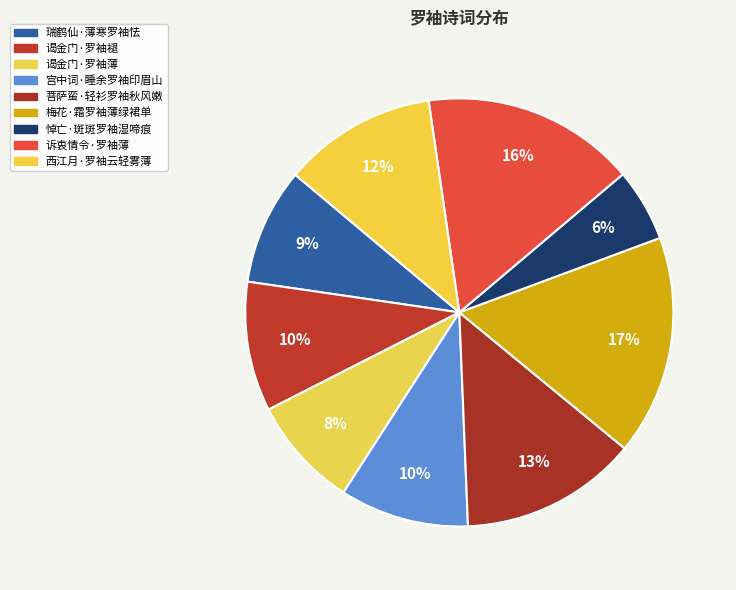

Does 谒金门·罗袖褪 account for over 50% of the chart?

No